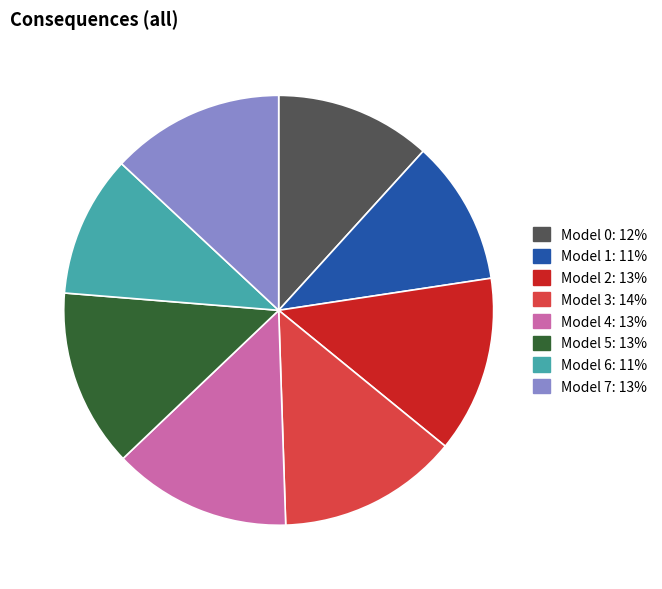

How many segments does this pie chart have?

8